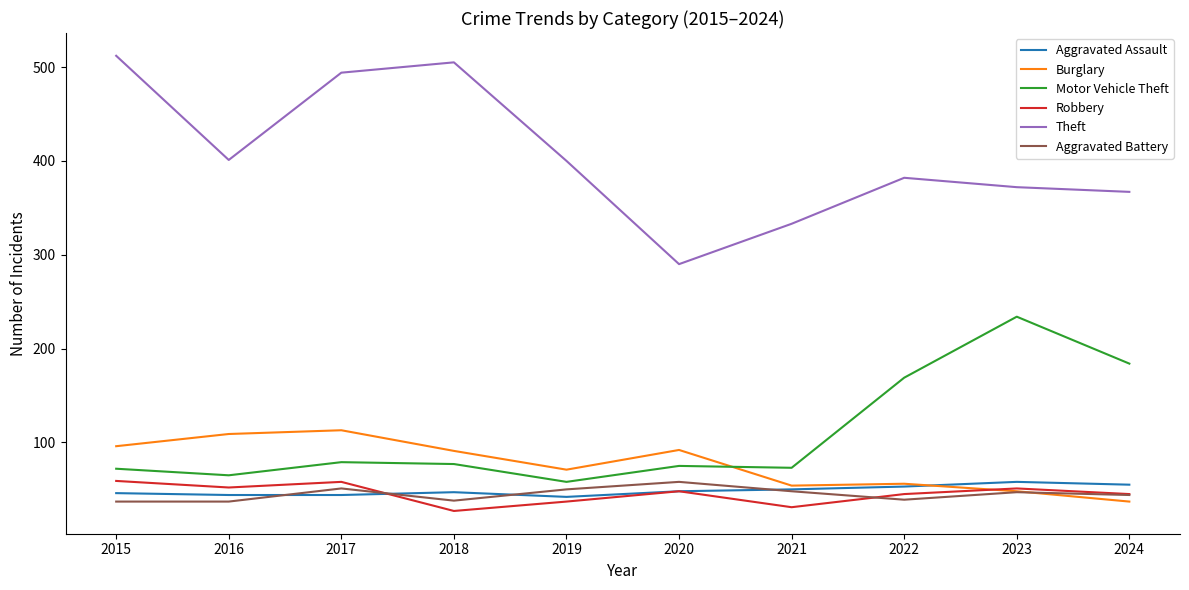

What is the total value across all series at 2023?

810